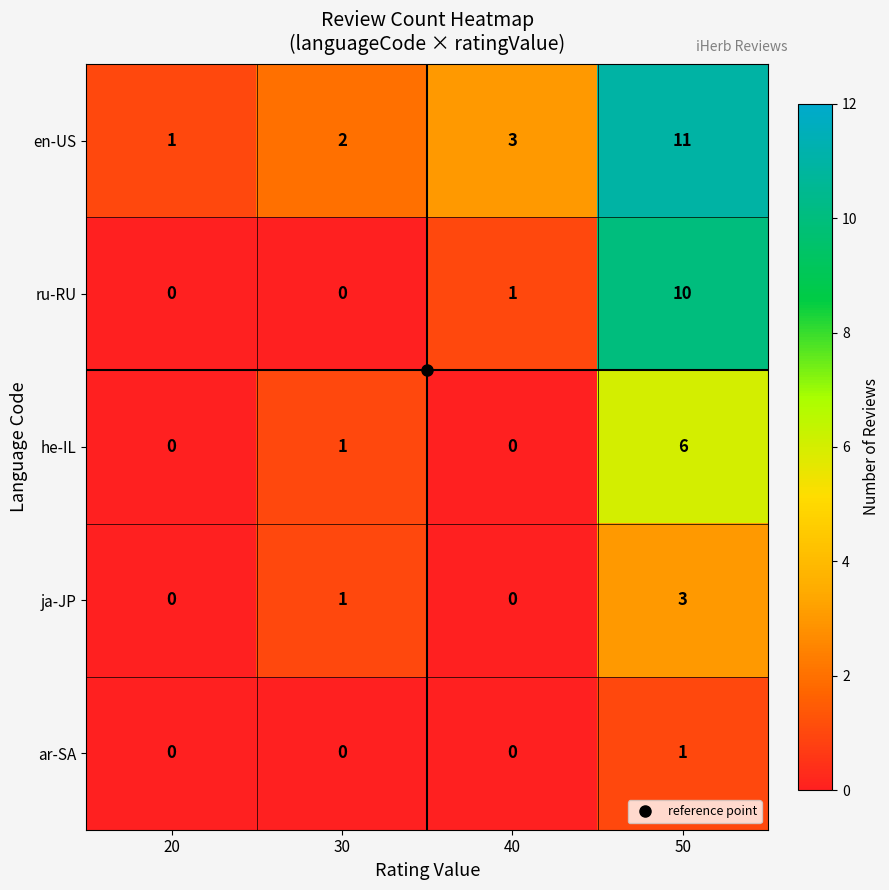

Which series changed the most between 30 and 50?

ru-RU